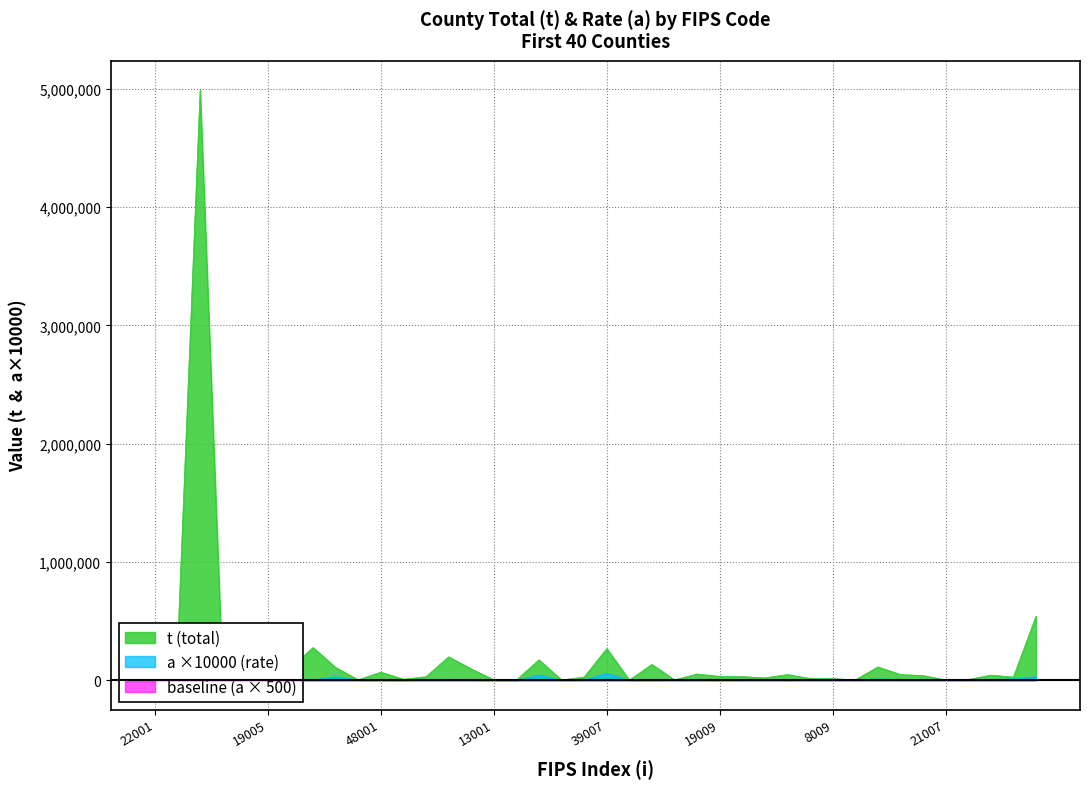

What is the sum of all a values?

272660.0